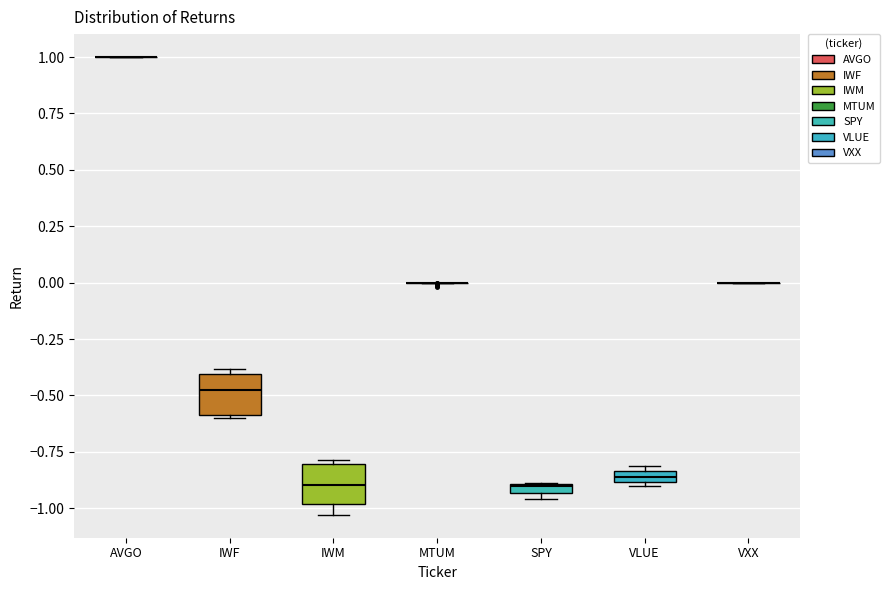

Where is the lower edge of the box for IWM on the y-axis? The values are not printed on the chart, so give them approximately, as read against the axis.

-1.00